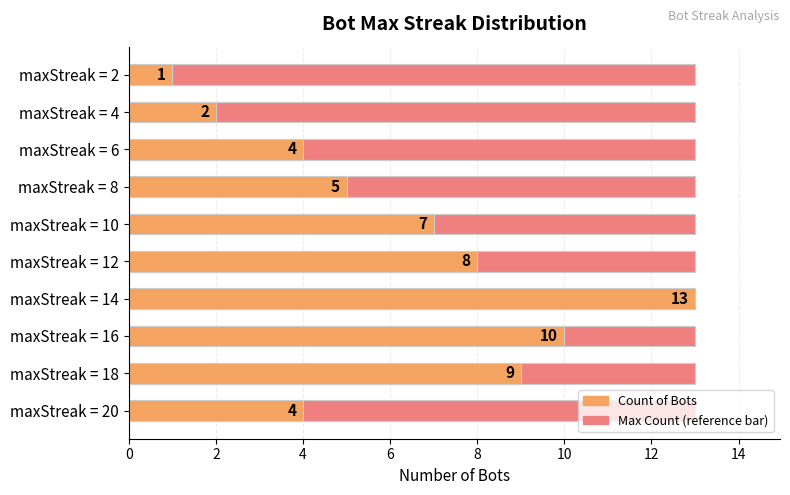

How many groups of bars are there?

10